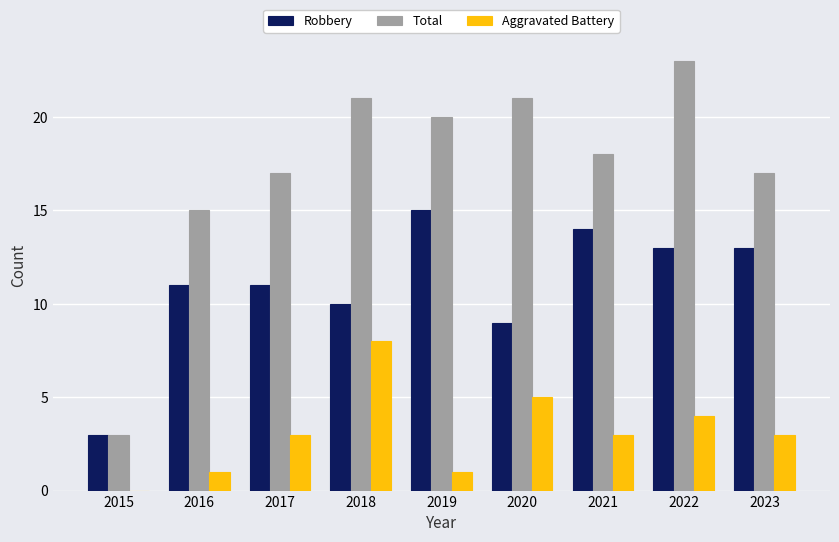

What is the sum of all Robbery values?

99